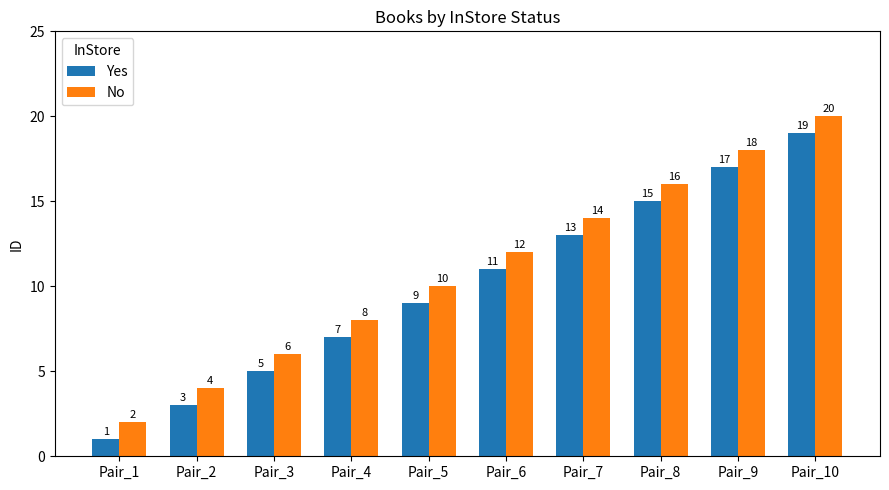

What is the average value of the Yes series?

10